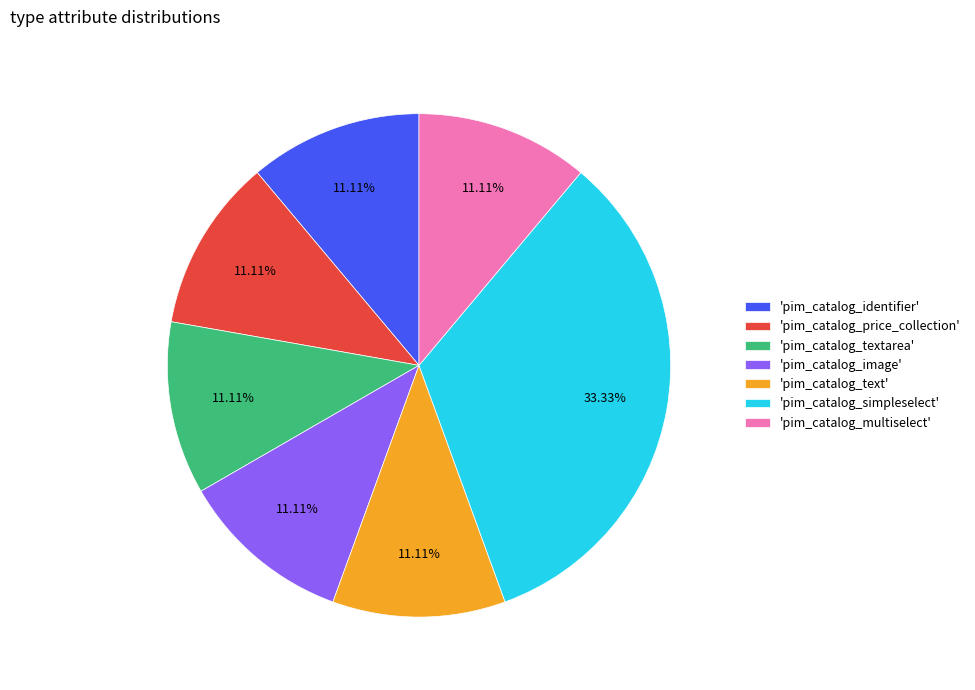

Is the sum of 'pim_catalog_price_collection' and 'pim_catalog_simpleselect' greater than half?

No